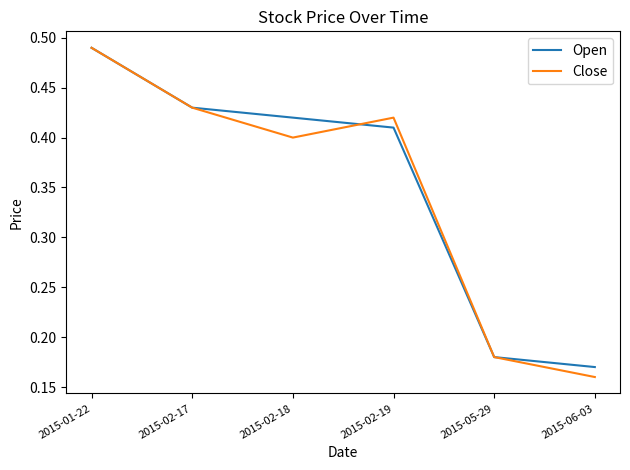

What position from the right is 2015-02-18?

4